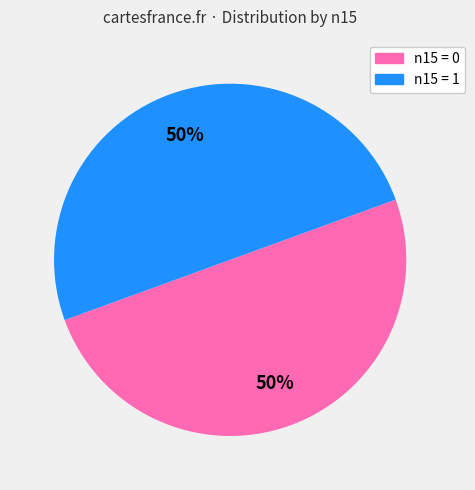

Is it true that n15 = 1 is 50% of the pie?

True